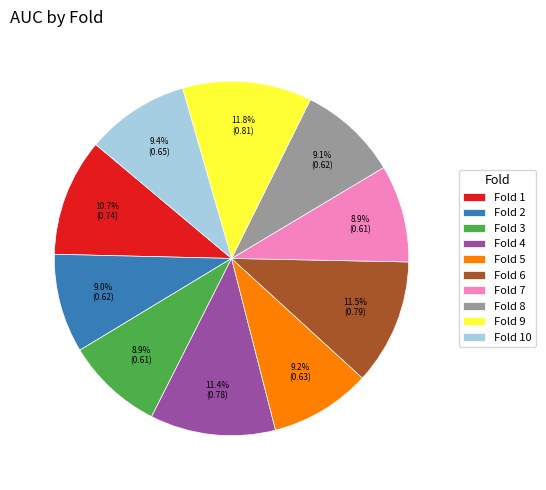

To the nearest percent, what is the difference between the Fold 10 and Fold 6 slice percentages?

2%